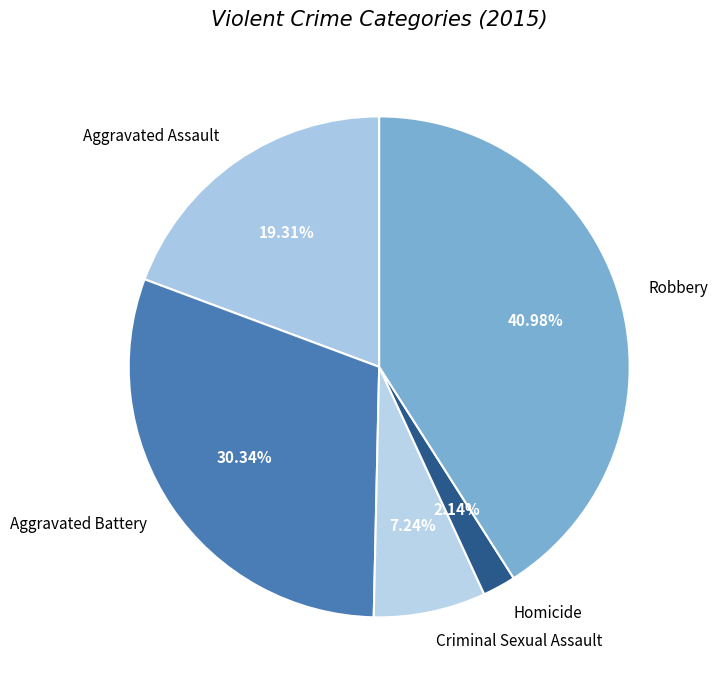

Between Aggravated Battery and Criminal Sexual Assault, which is larger?

Aggravated Battery